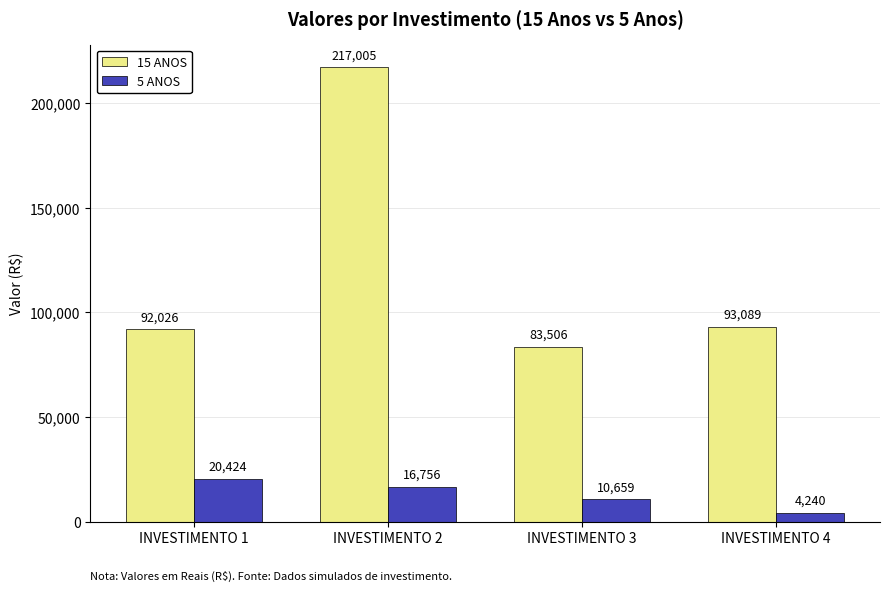

Is the value of 5 ANOS at INVESTIMENTO 4 greater than the value of 15 ANOS at INVESTIMENTO 3?

No